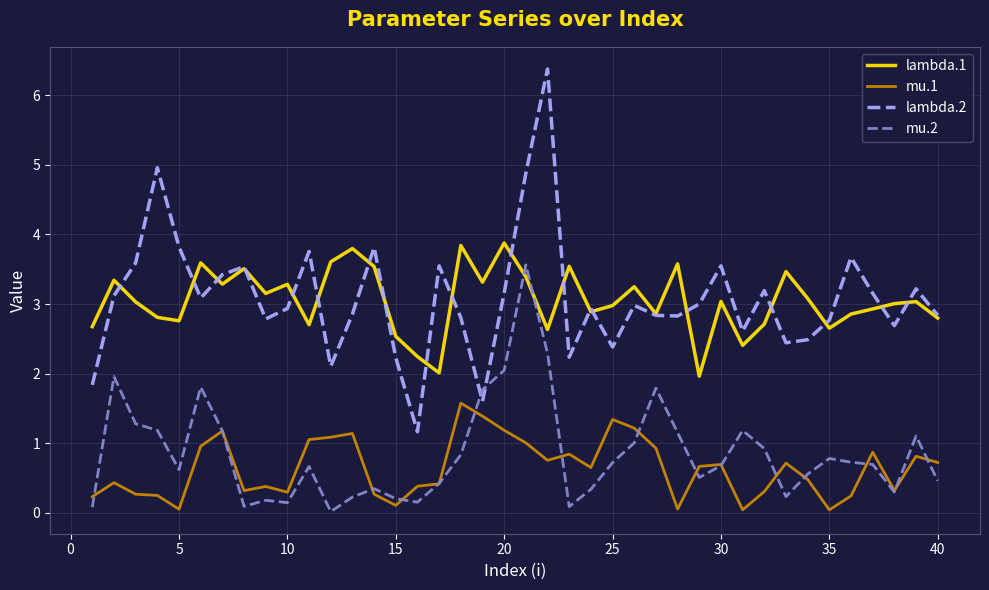

Rank the series by their maximum value, from highest to lowest.

lambda.2, lambda.1, mu.2, mu.1